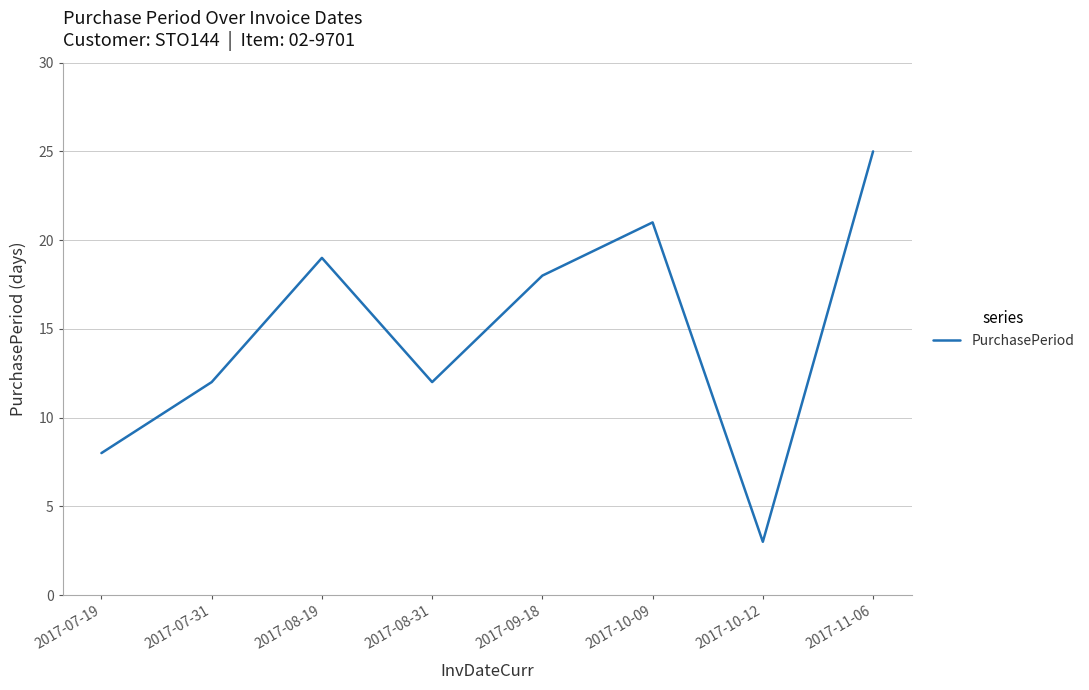

At which category does the chart reach its peak across all series?

2017-11-06